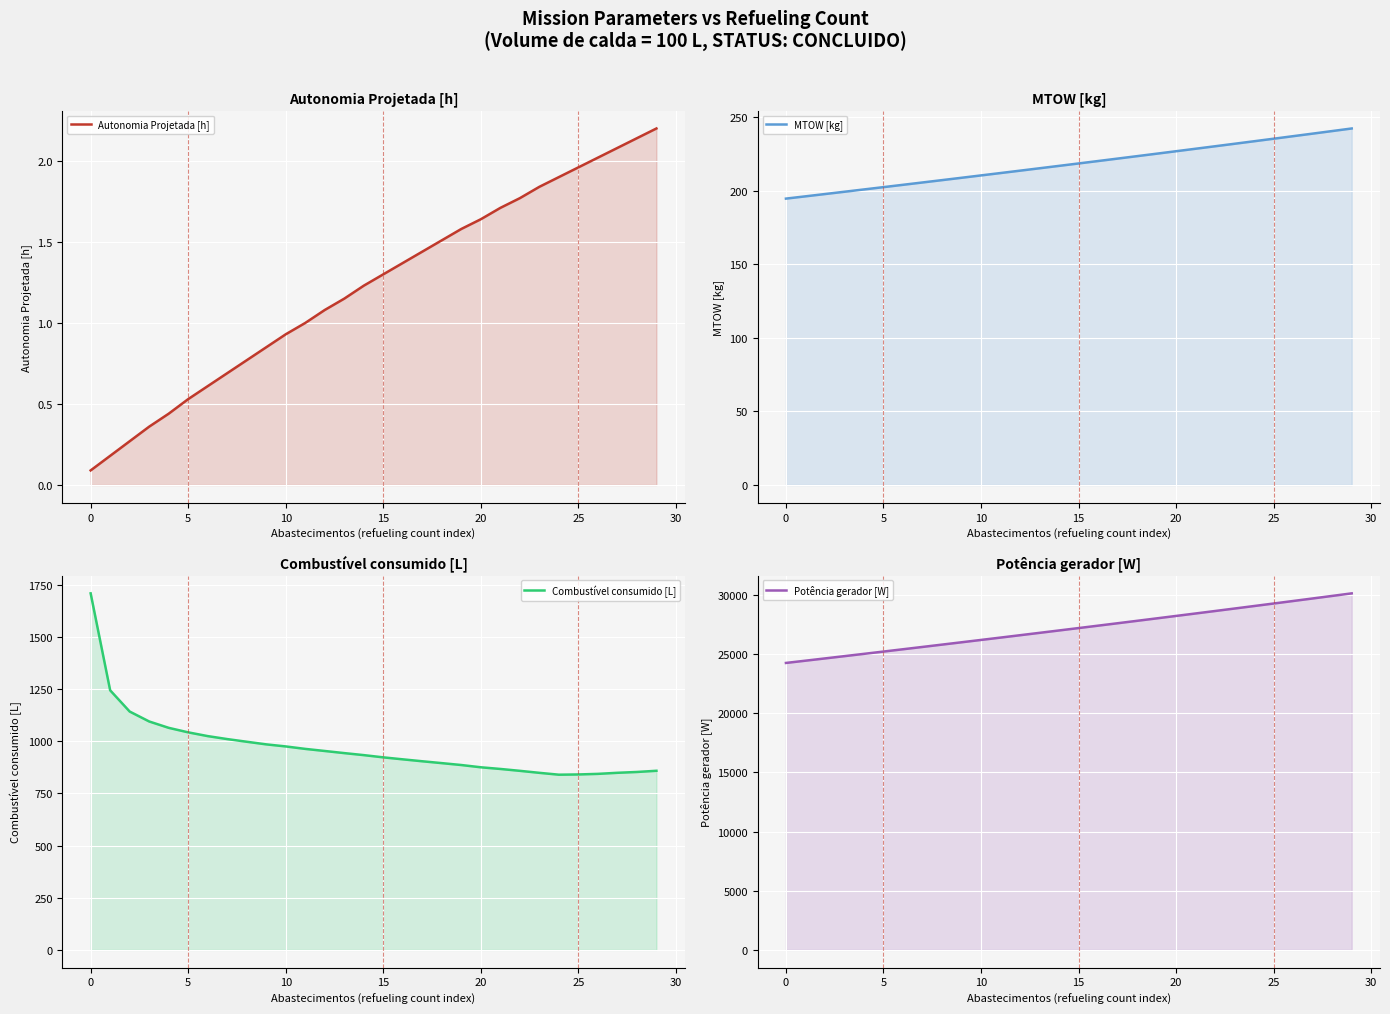

Is it true that MTOW [kg] equals 280.0 at 0?

False